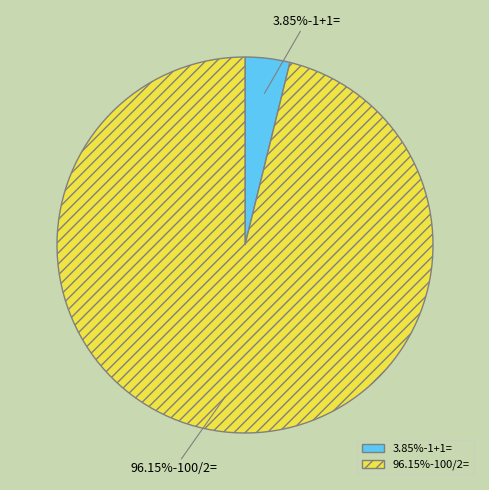

Is there any slice that represents more than half of the pie?

Yes